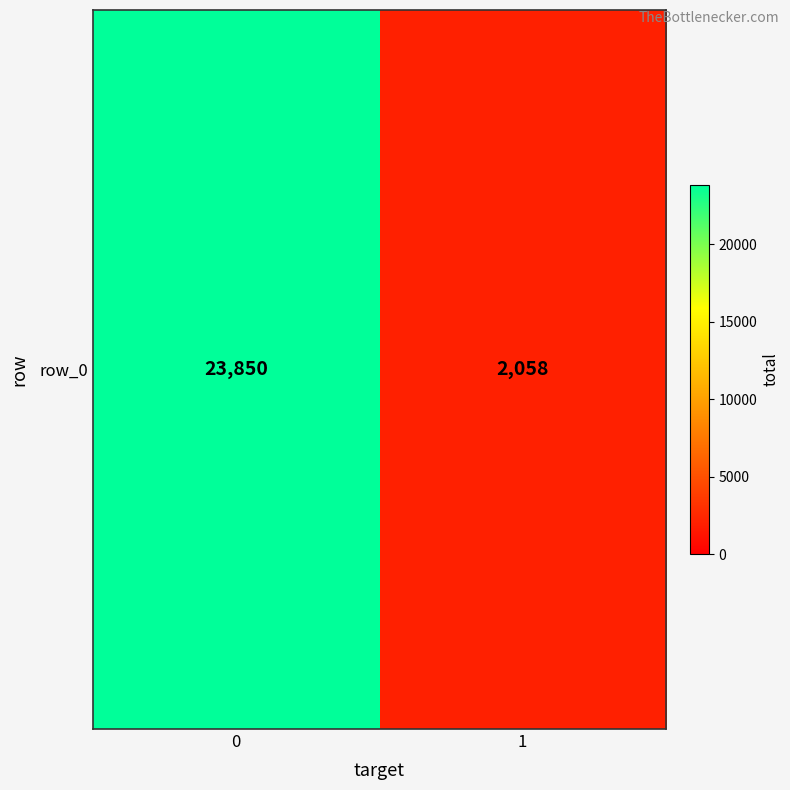

Is it true that the value at 0 is 40905?

False